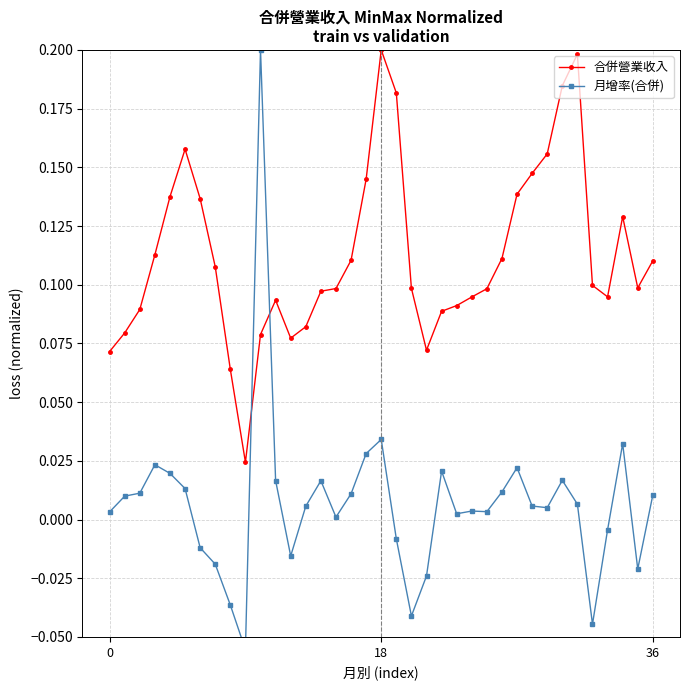

Between 6 and 20, which series saw the biggest shift?

合併營業收入